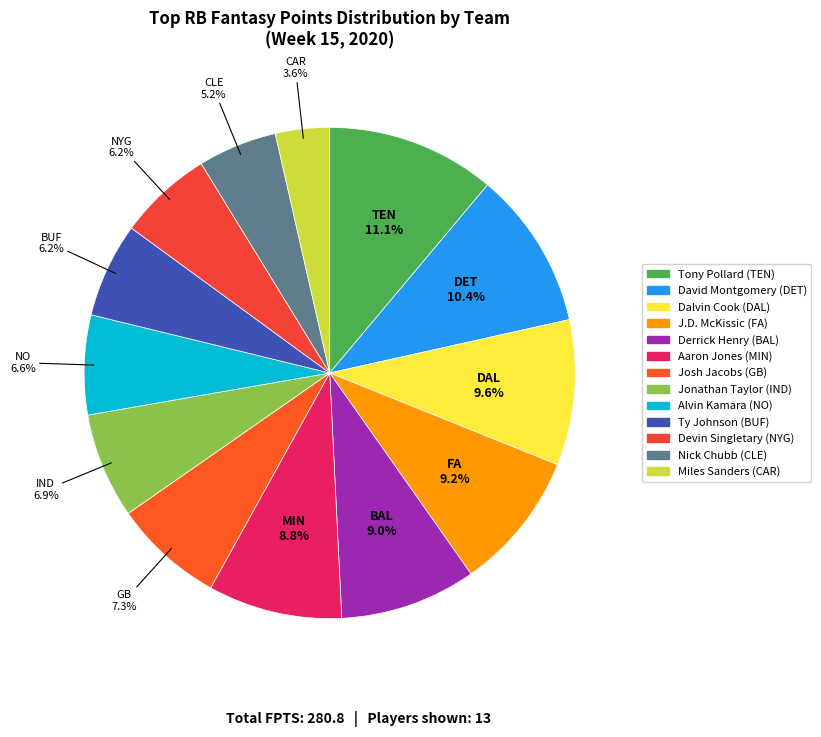

How many segments does this pie chart have?

13